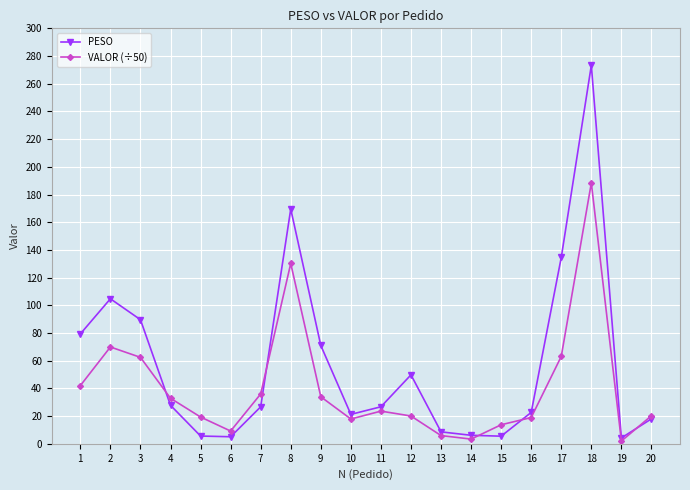

Rank the series at 18 from highest to lowest value.

PESO, VALOR (÷50)